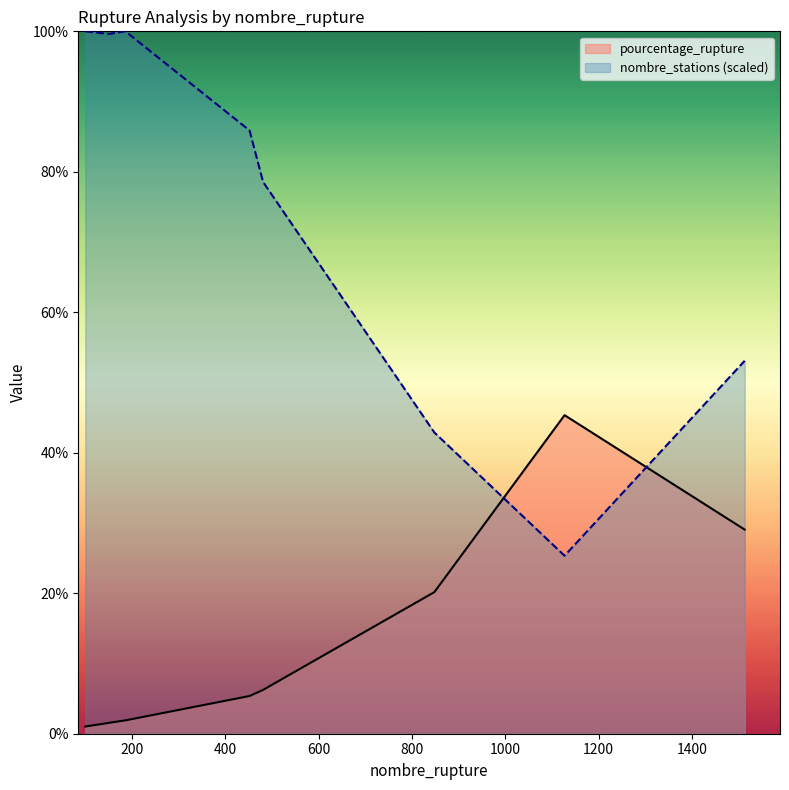

After their last crossing, which series has the higher values: pourcentage_rupture or nombre_stations (scaled)?

nombre_stations (scaled)